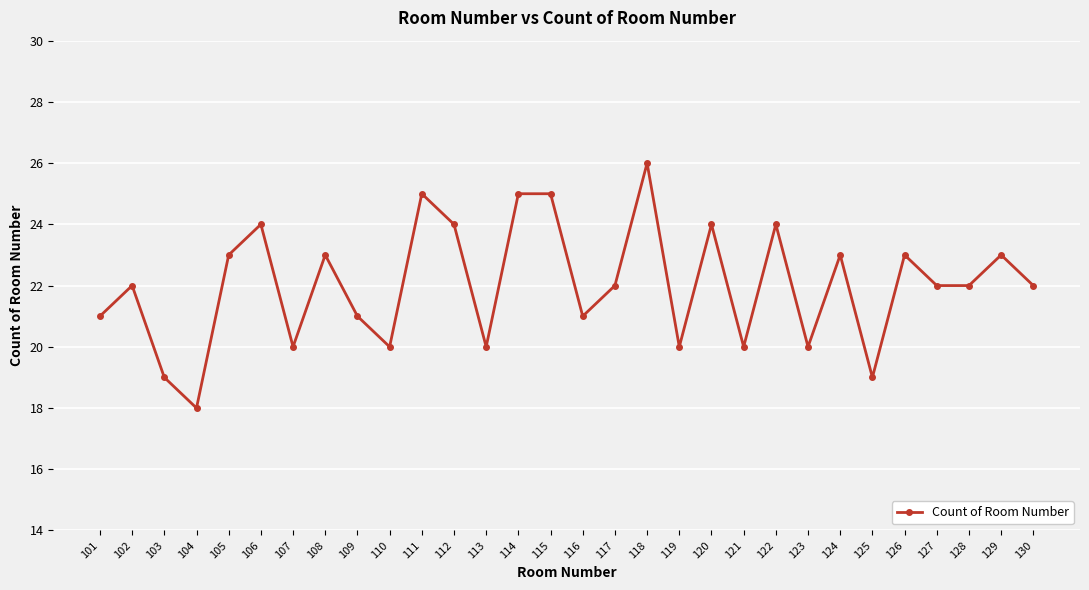

Read the value at 103.

19